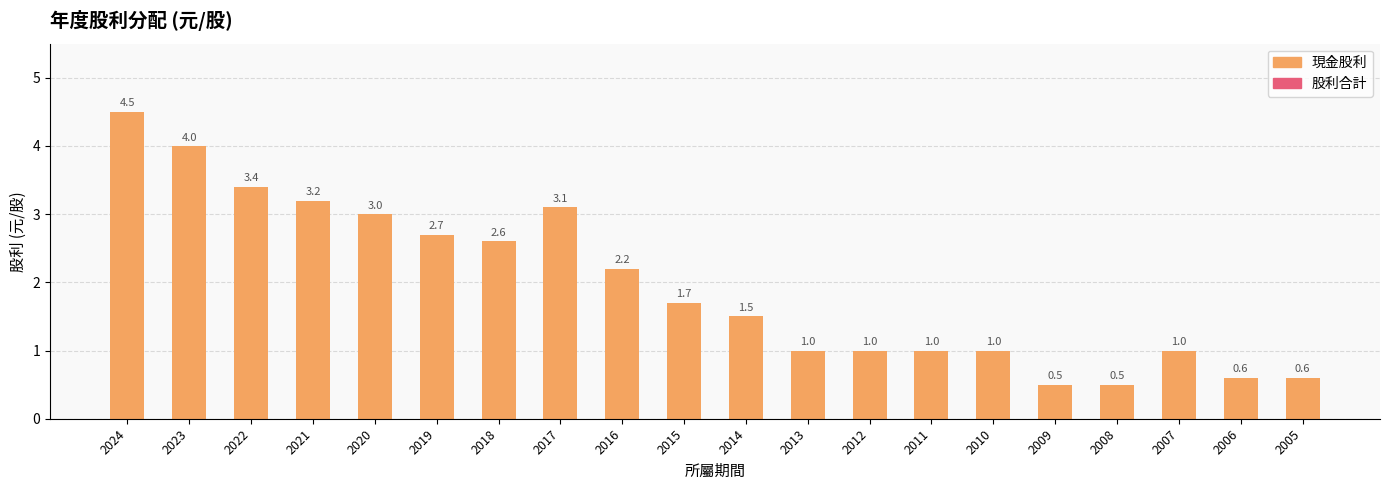

What is the sum of the 現金股利 values at 2014 and 2015?

3.2